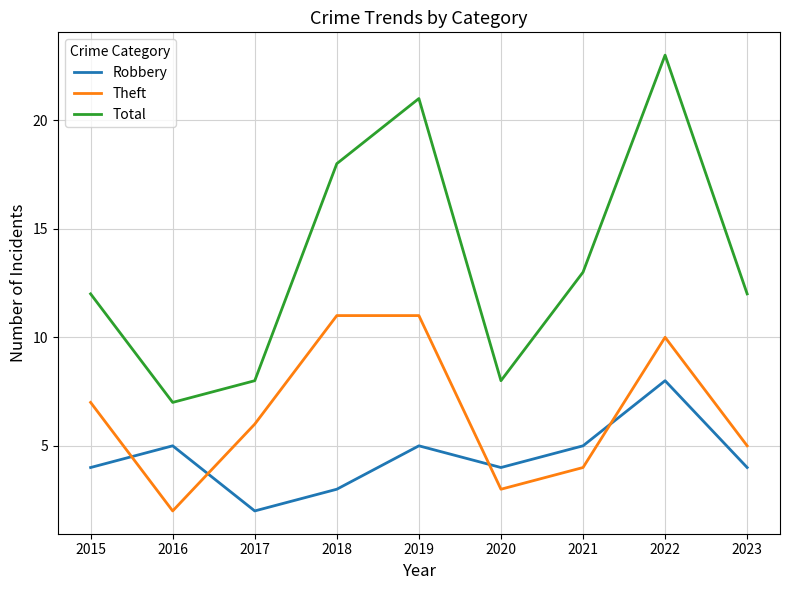

The value of Robbery at 2018 is 2. True or false?

False